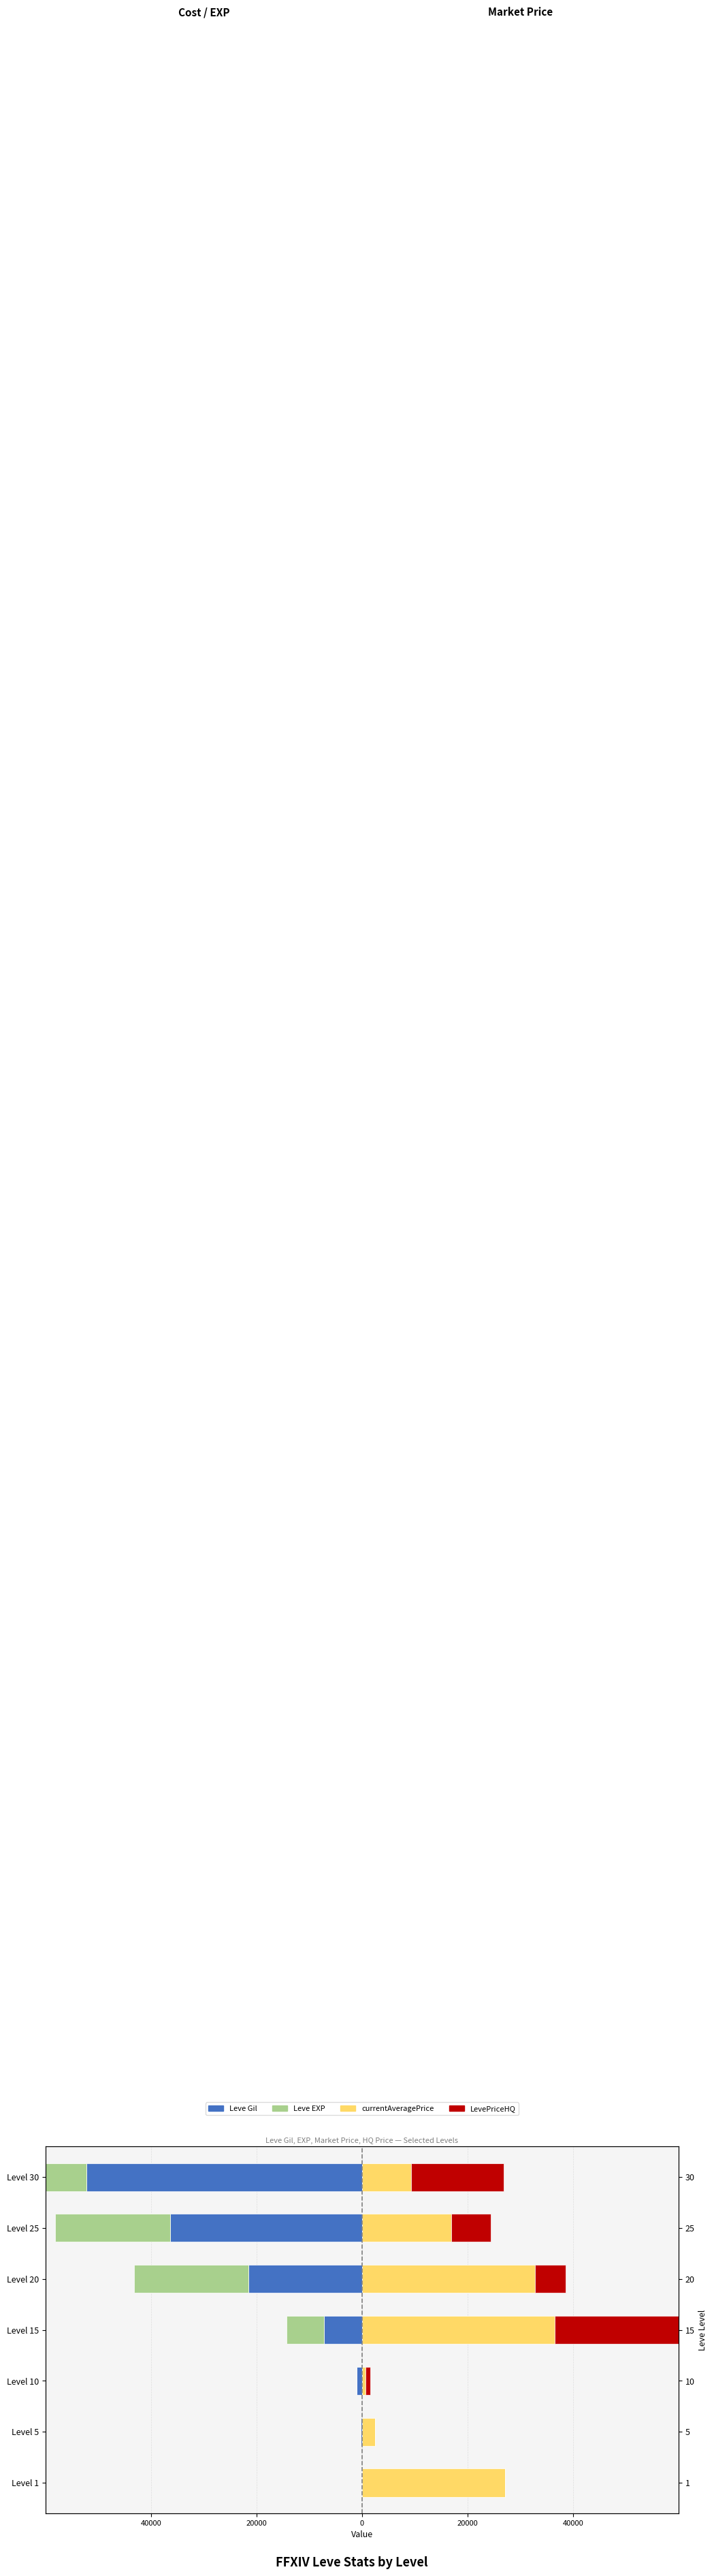

Reading left to right, what are all the values shown in this chart?

Leve Gil: -160	-220	-990	-7170	-21600	-36390	-52220
Leve EXP: -1	-5	-9	-7170	-21600	-21830	-52220
currentAveragePrice: 27128	2507	695	36468	32823	16942	9280
LevePriceHQ: 0	0	816	43234	5750	7500	17500